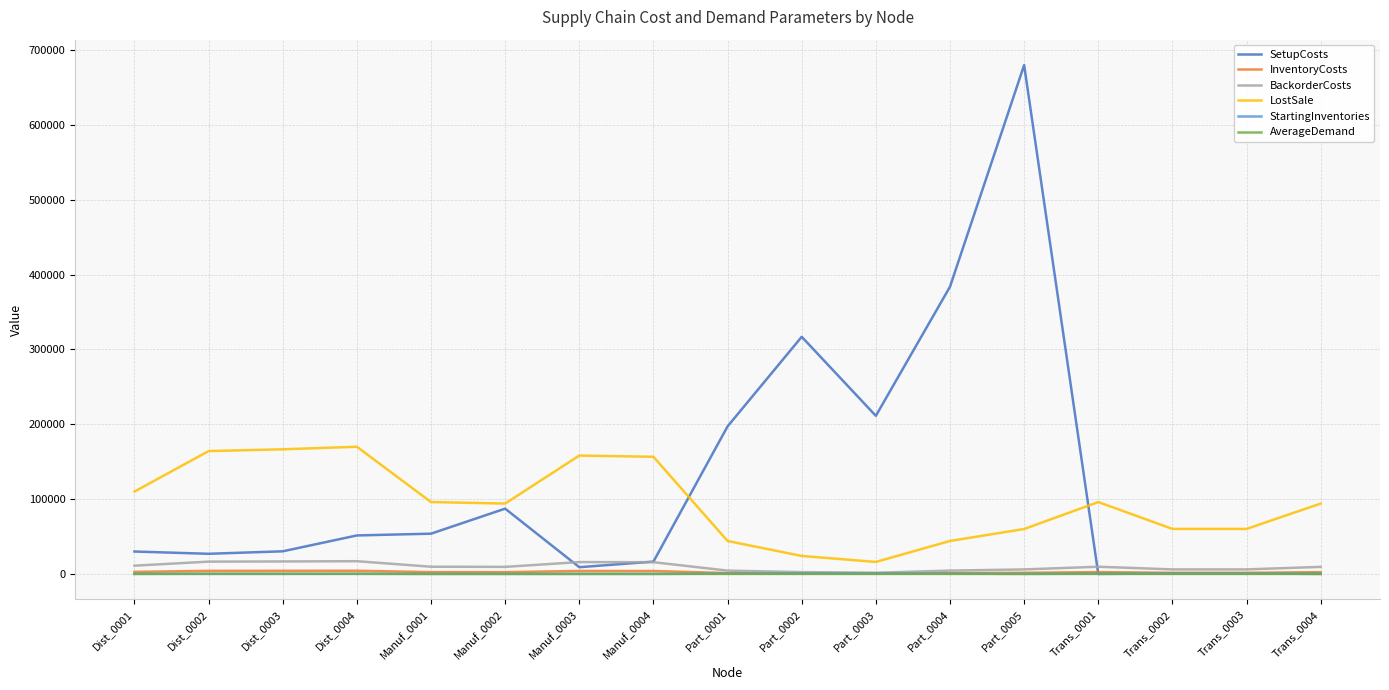

Which series changed the most between Dist_0003 and Part_0004?

SetupCosts